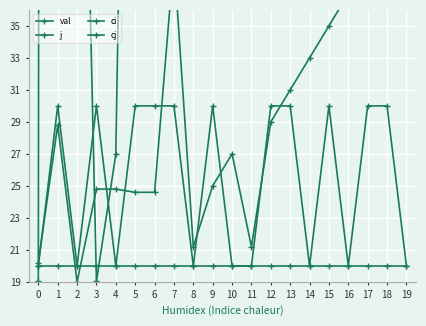

At 17, list the series in order from smallest to largest.

ci, cj, j, val